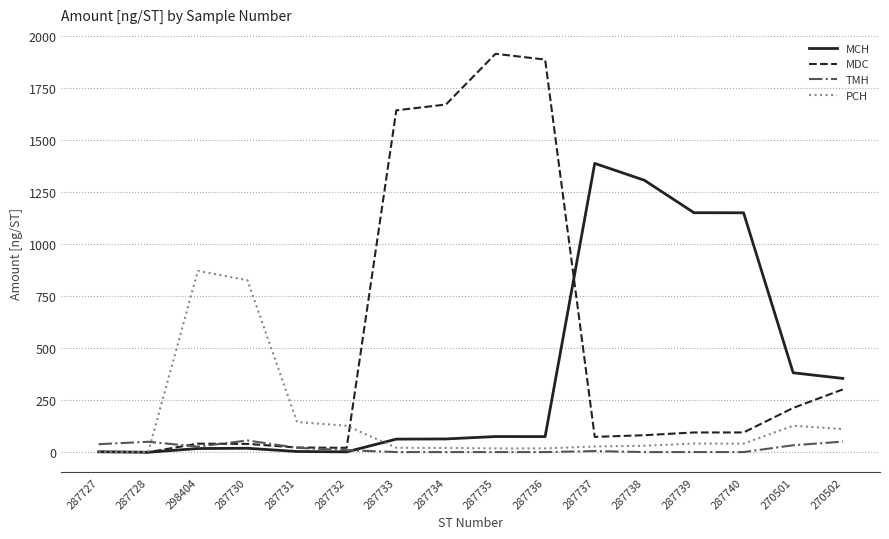

Where is MDC nearest to the value 957?

270502